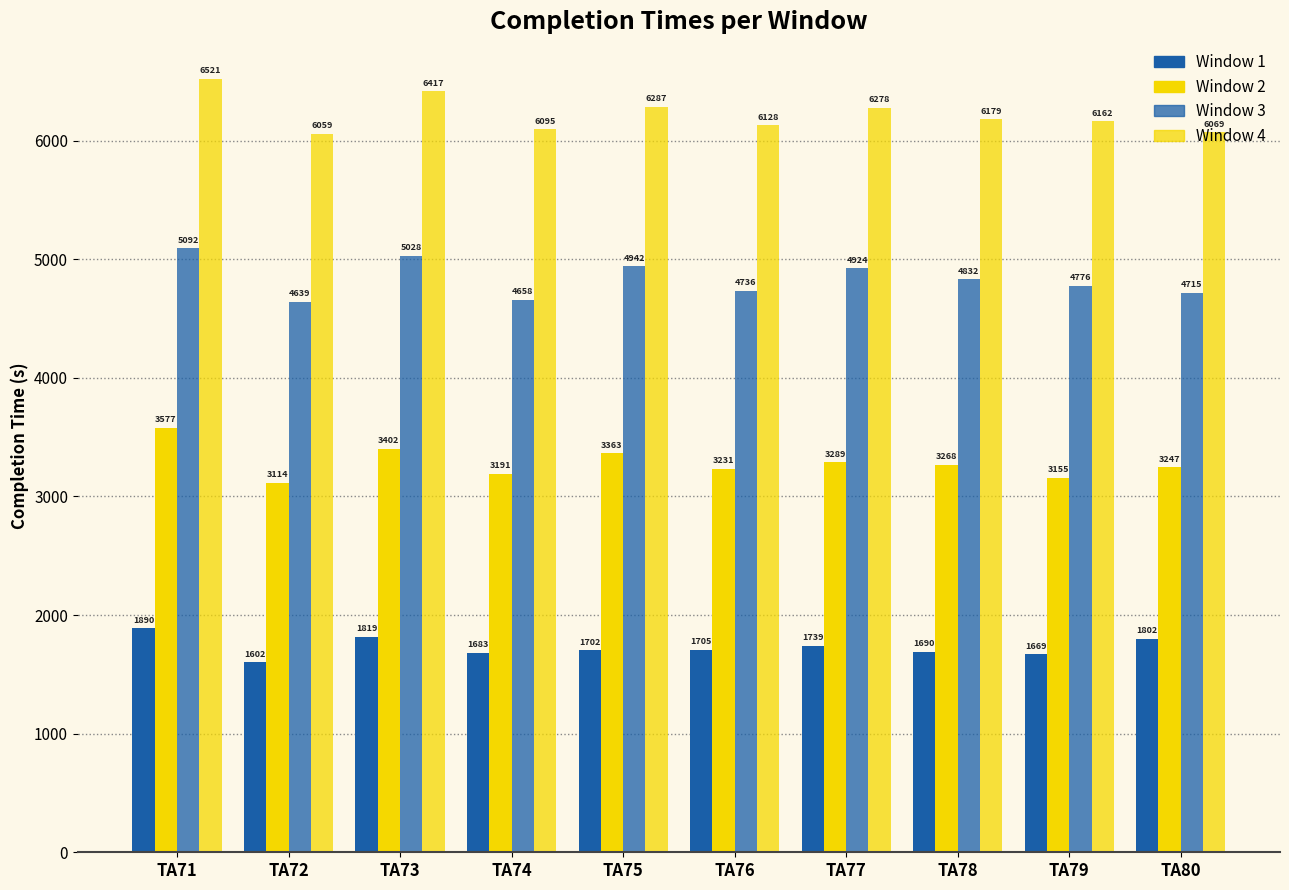

How many values in the Window 1 series are below 1705?

5